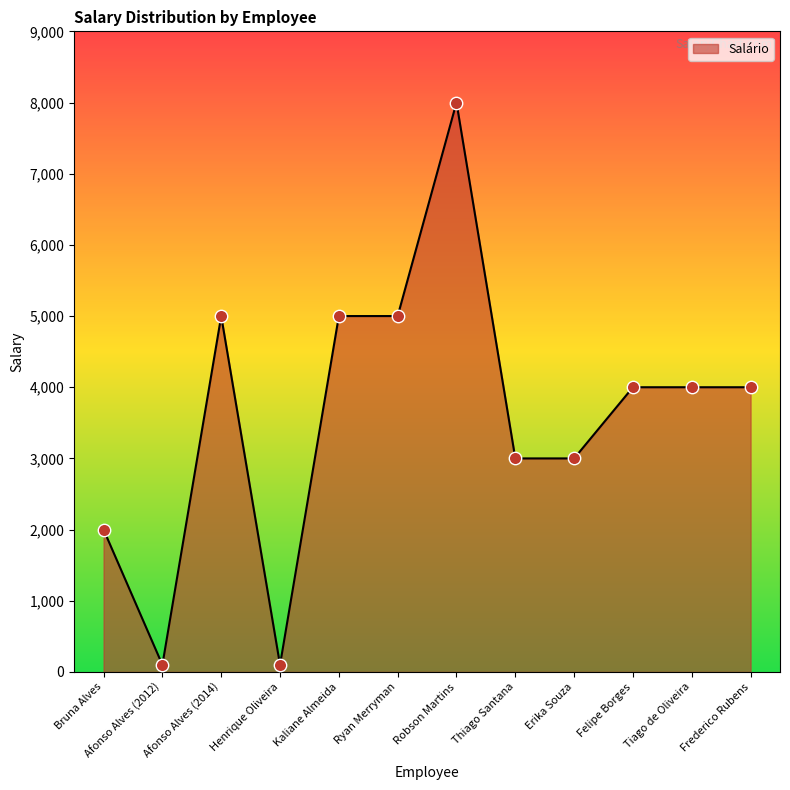

Which has a higher value, Henrique Oliveira or Ryan Merryman?

Ryan Merryman